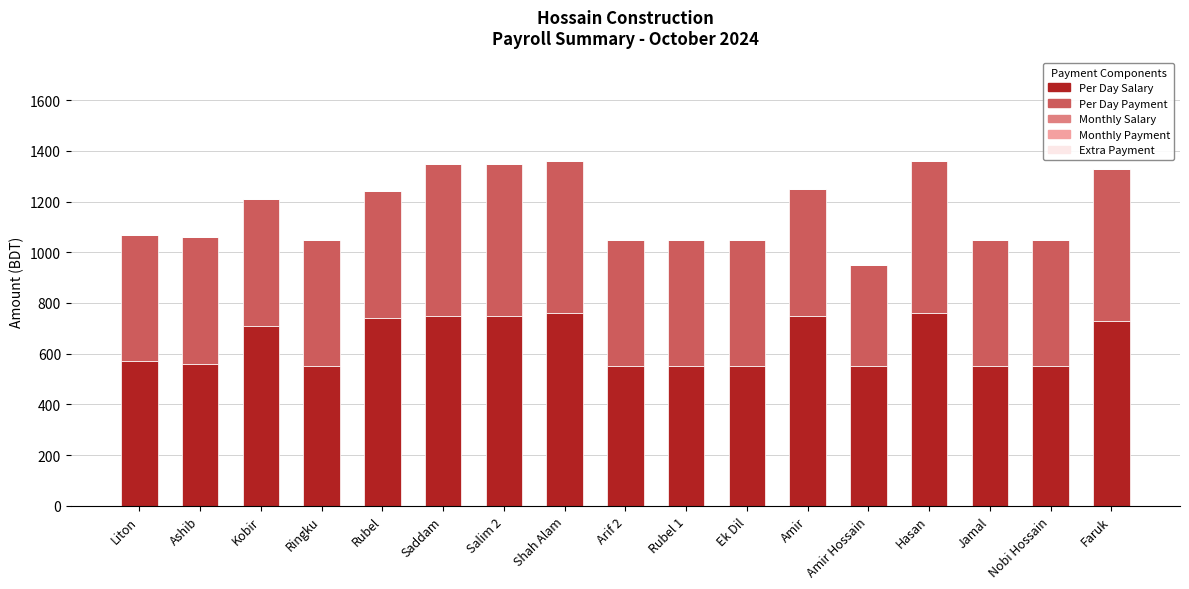

What is the total value across all series at Ek Dil?

1050